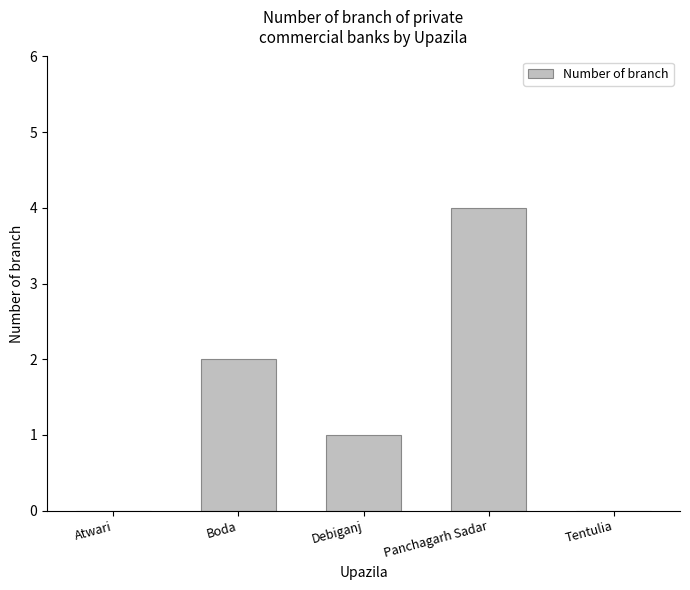

Which label corresponds to the largest value in the chart?

Panchagarh Sadar